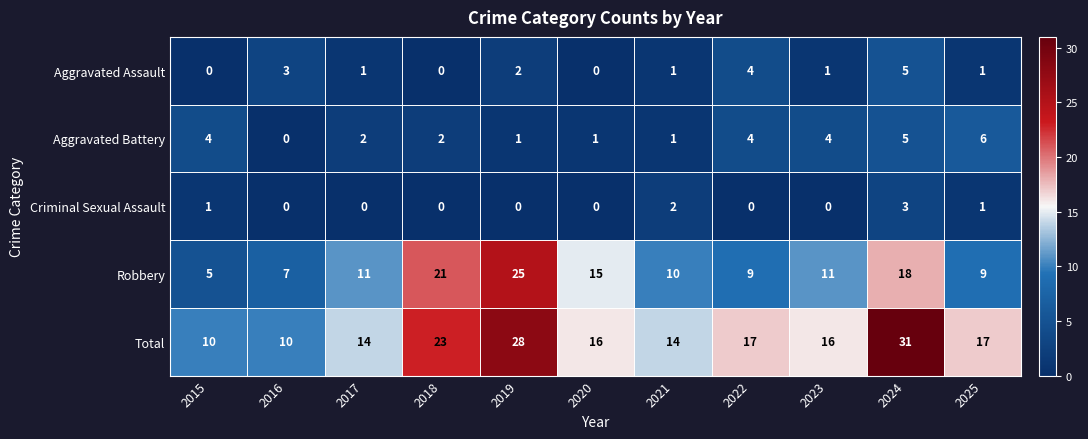

What is the sum of all Aggravated Assault values?

18